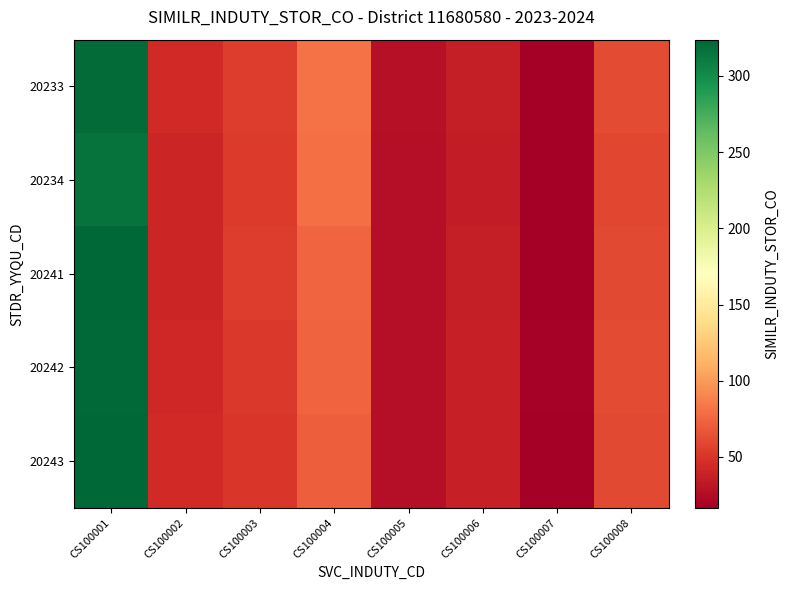

Count the number of categories in the chart.

8